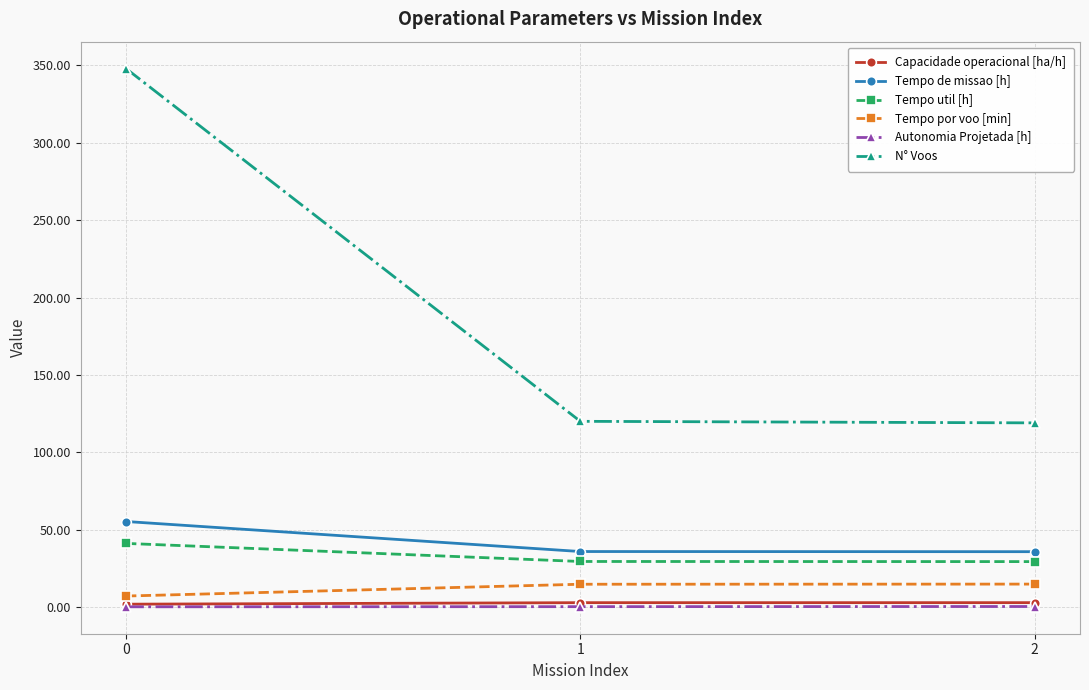

How many lines are shown in the chart?

6